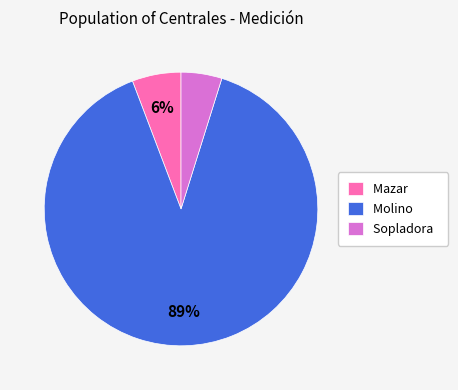

To the nearest percent, what is the average slice percentage?

33%